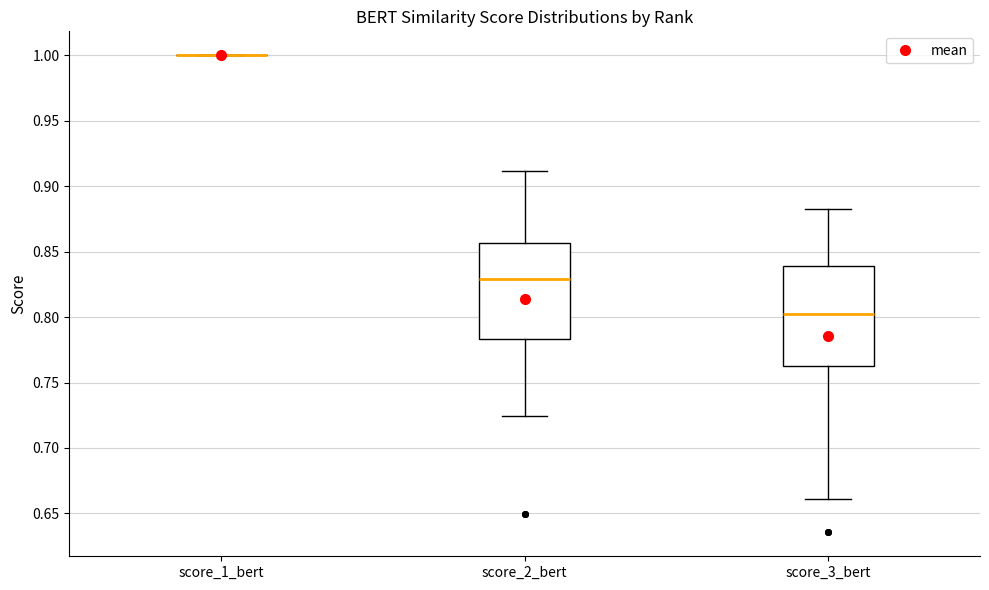

Reading left to right, transcribe this box plot: for each box, give where its median line is, the range the box spans, and where its two whiskers end, as read against the y-axis. The values are not printed on the chart, so give them approximately, as read against the axis.

score_1_bert: box collapsed to a line at 1.000, whiskers 1.000 to 1.000
score_2_bert: median 0.830, box 0.785 to 0.855, whiskers 0.725 to 0.910
score_3_bert: median 0.800, box 0.765 to 0.840, whiskers 0.660 to 0.880